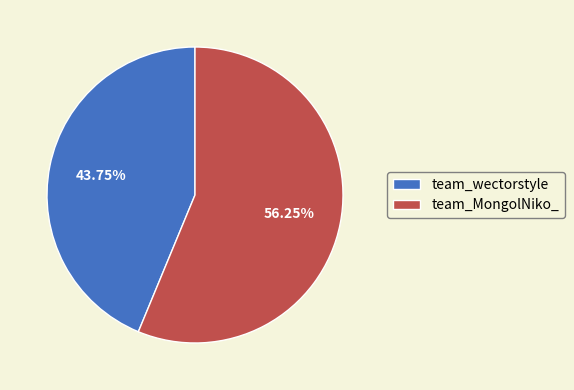

Count the number of slices in the pie.

2